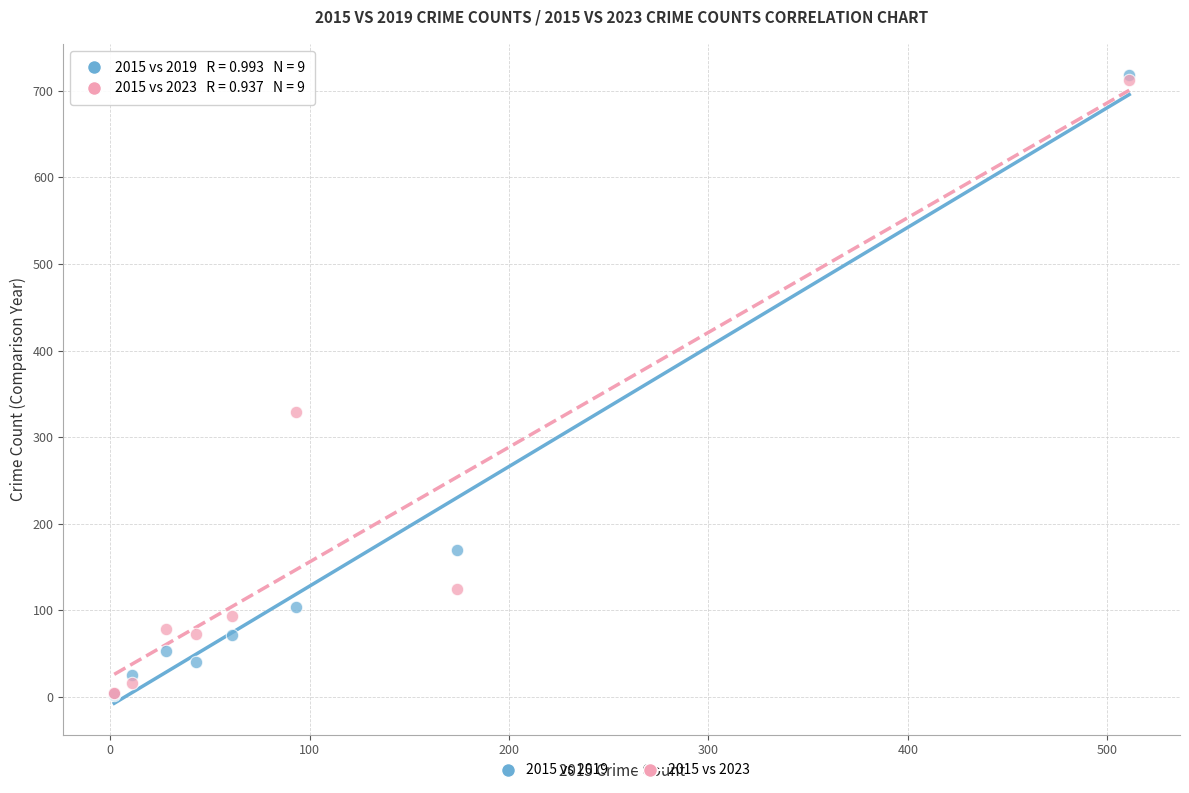

Across all series, what Y value is closest to 360?

329